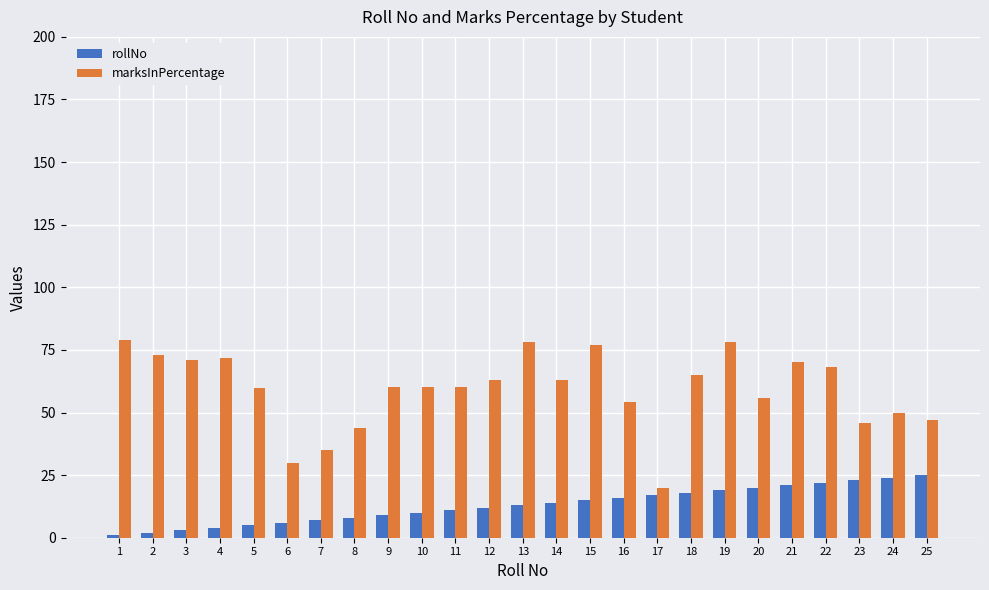

Rank the series by their maximum value, from highest to lowest.

marksInPercentage, rollNo